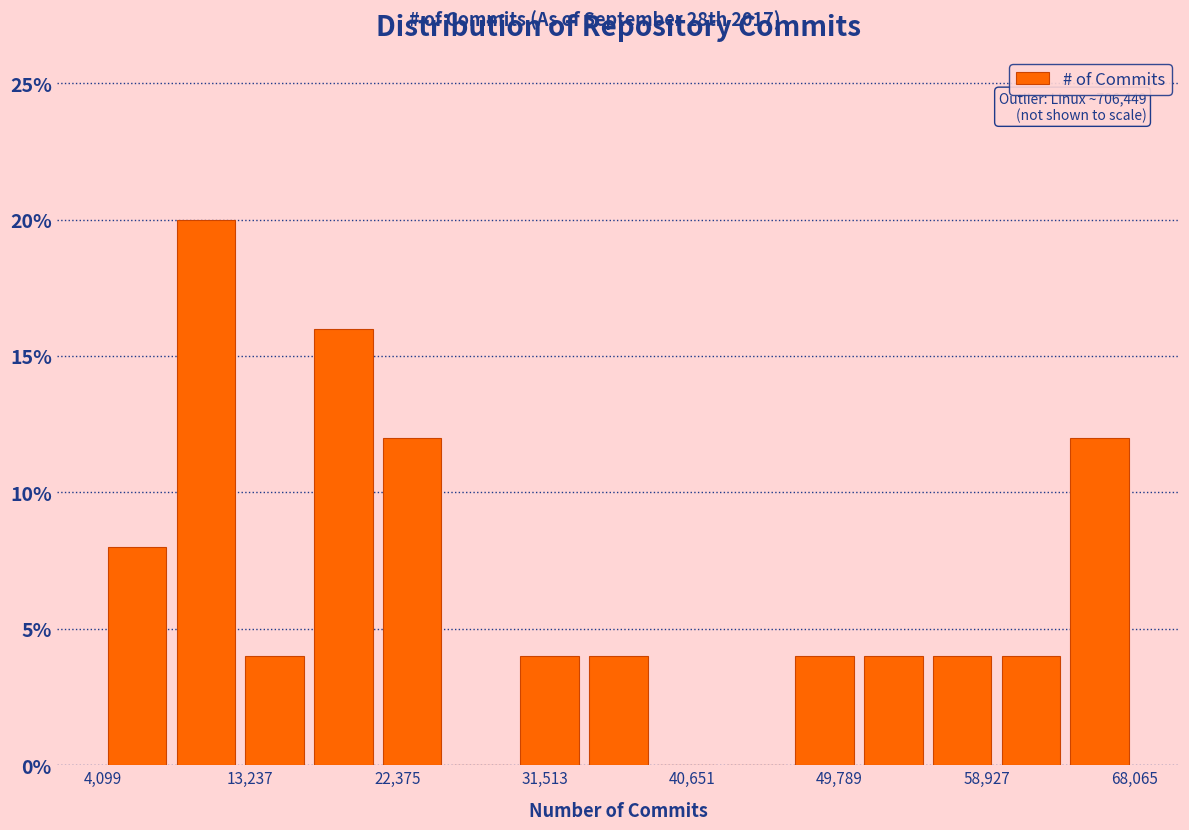

Over which range of the x-axis is the bar tallest?

8000 to 13000